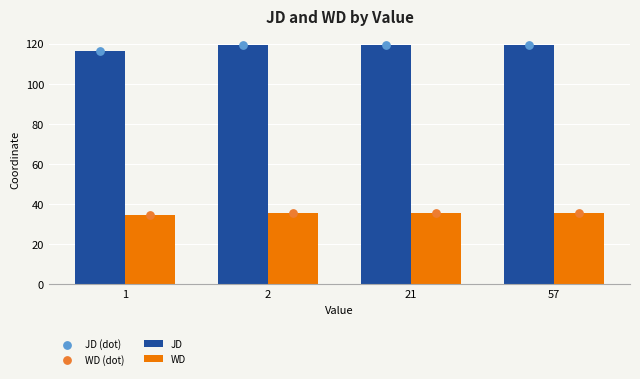

At how many categories does at least one series exceed 67?

4